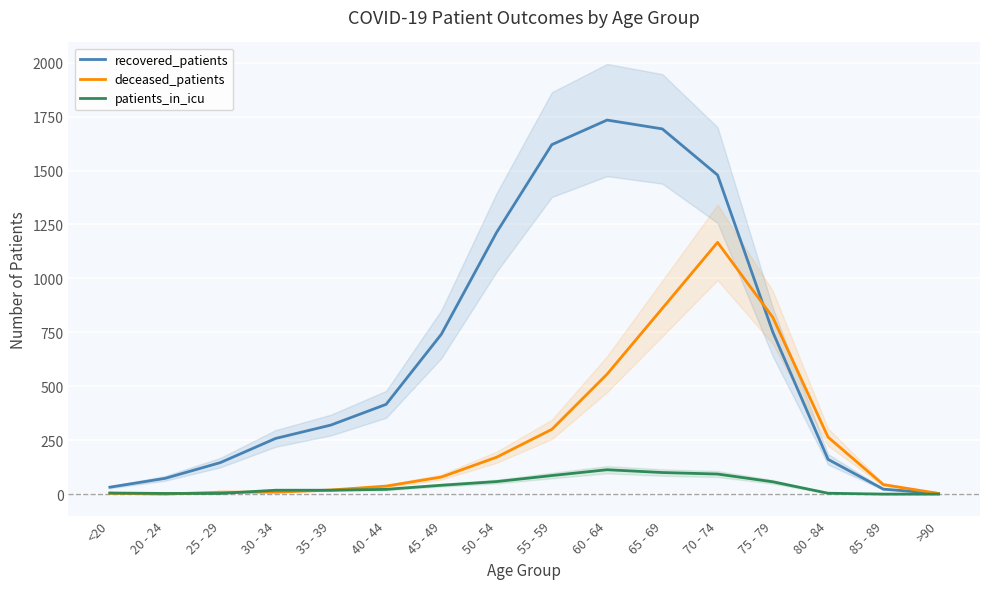

At 80 - 84, list the series in order from largest to smallest.

deceased_patients, recovered_patients, patients_in_icu